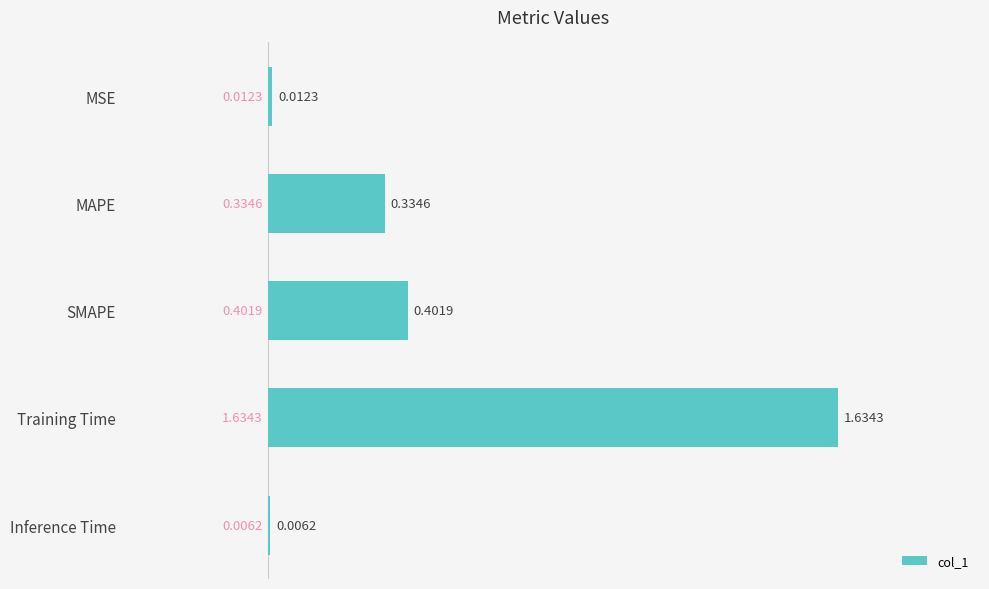

At which label is the value closest to 0?

Inference Time